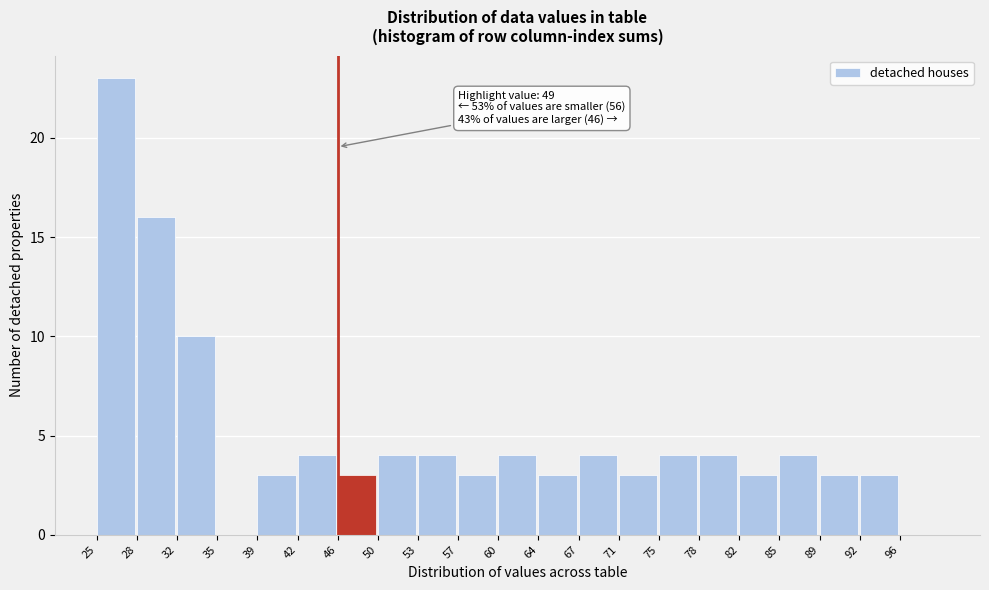

Reading right to left, what are all the values shown in this chart?

96=0	92=3	89=3	85=4	82=3	78=4	75=4	71=3	67=4	64=3	60=4	57=3	53=4	50=4	46=3	42=4	39=3	35=0	32=10	28=16	25=23